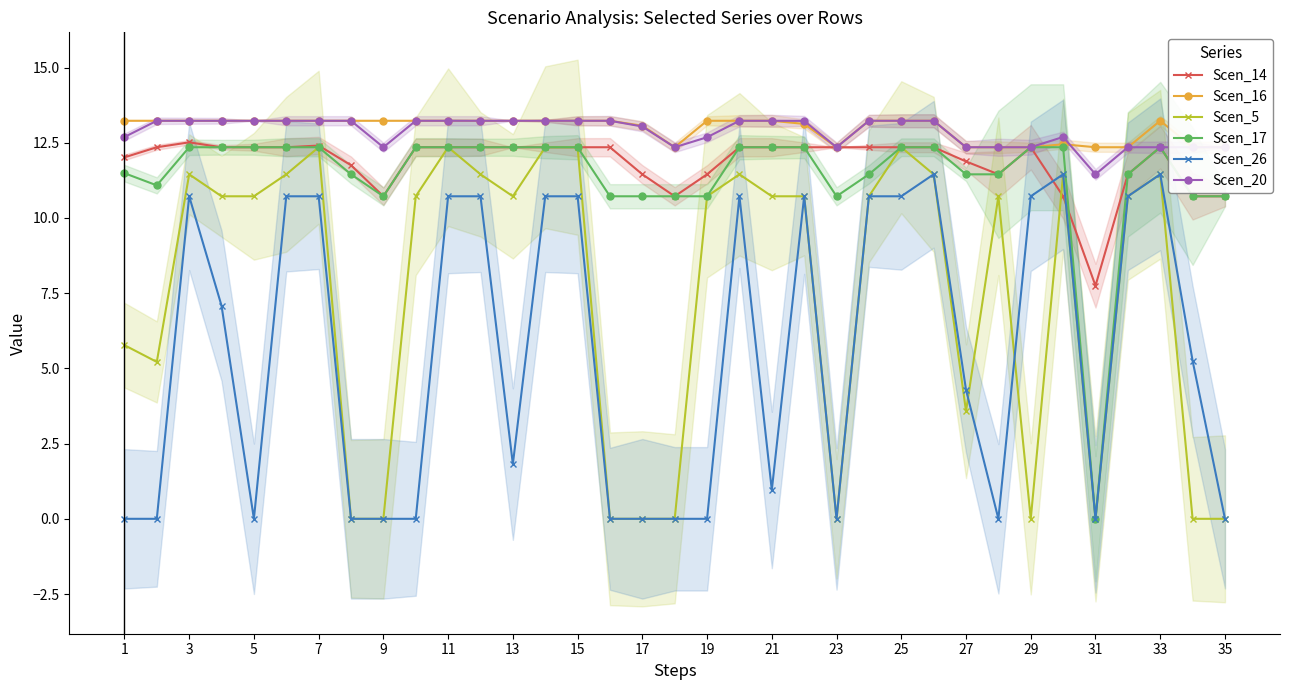

At which label does Scen_26 first exceed 5?

3